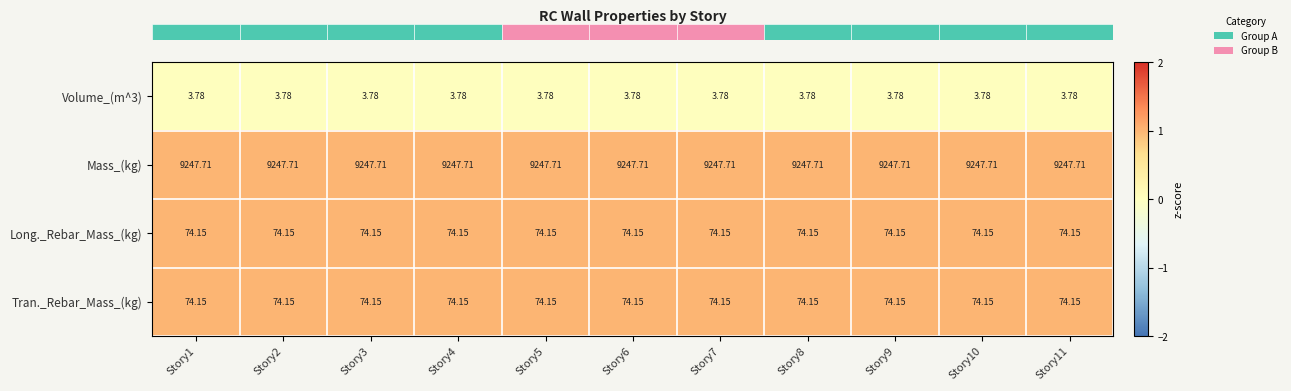

Which series has the largest total across all categories?

Mass_(kg)